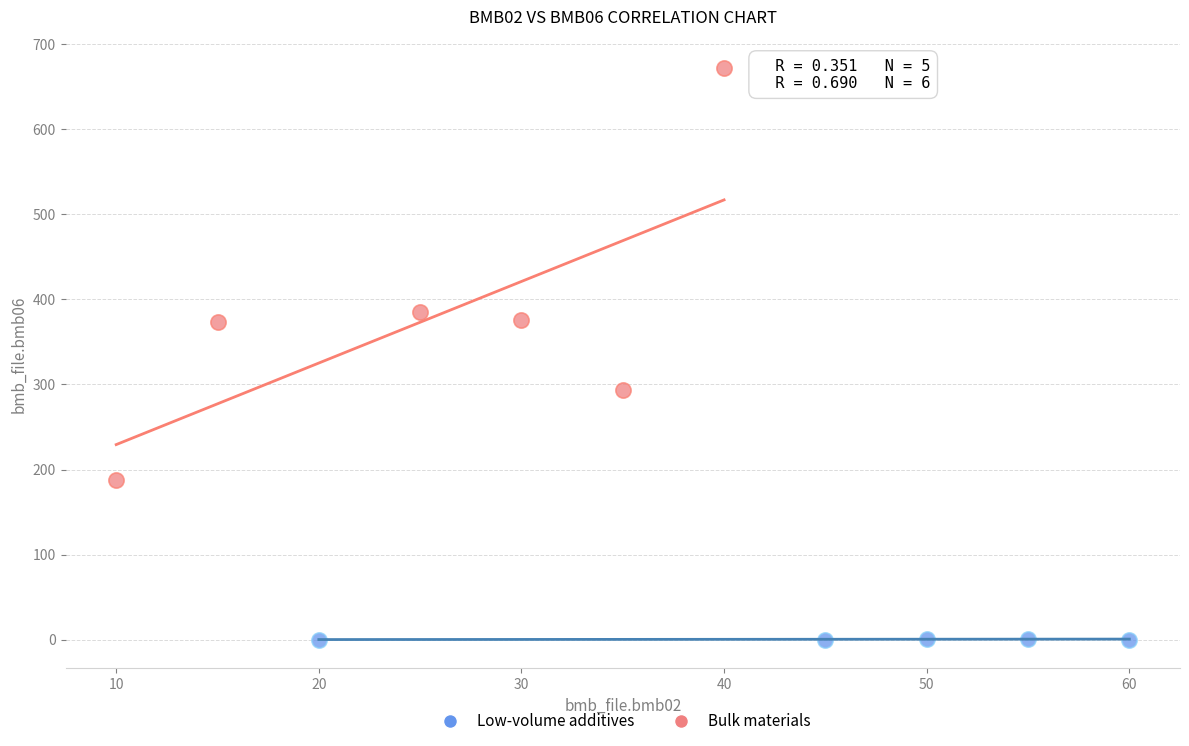

Which series contains the lowest Y value?

Low-volume additives